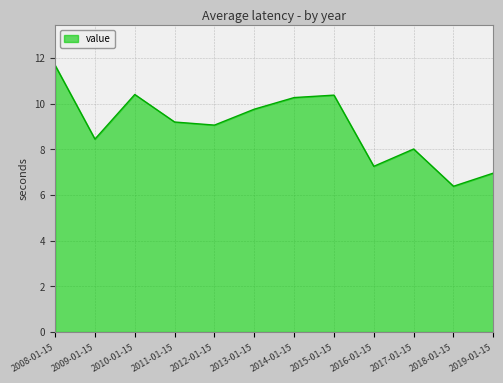

Which has a higher value, 2018-01-15 or 2016-01-15?

2016-01-15